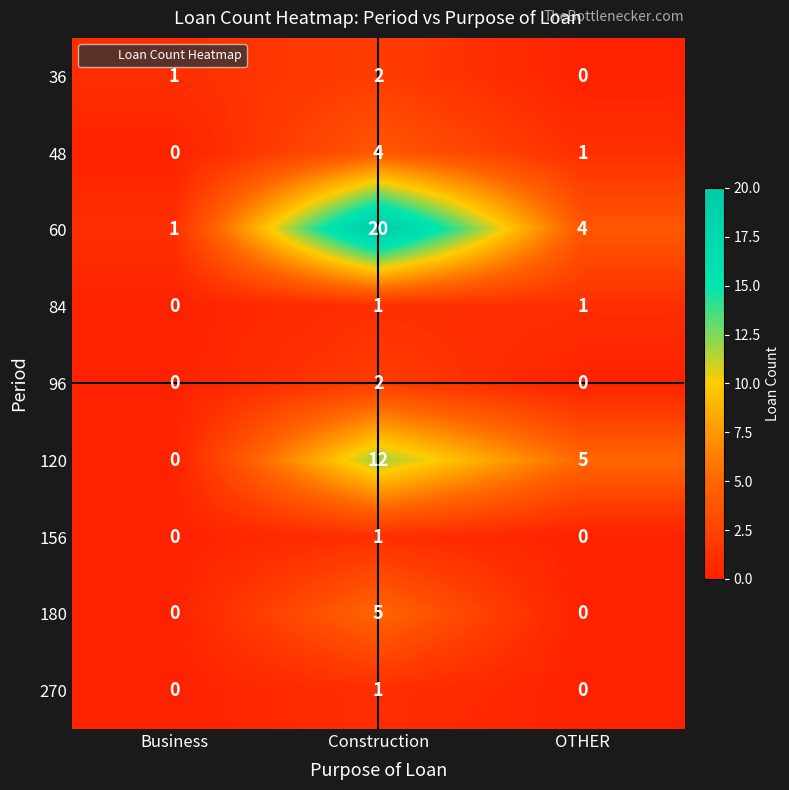

How many data points in 180 are above 0?

1